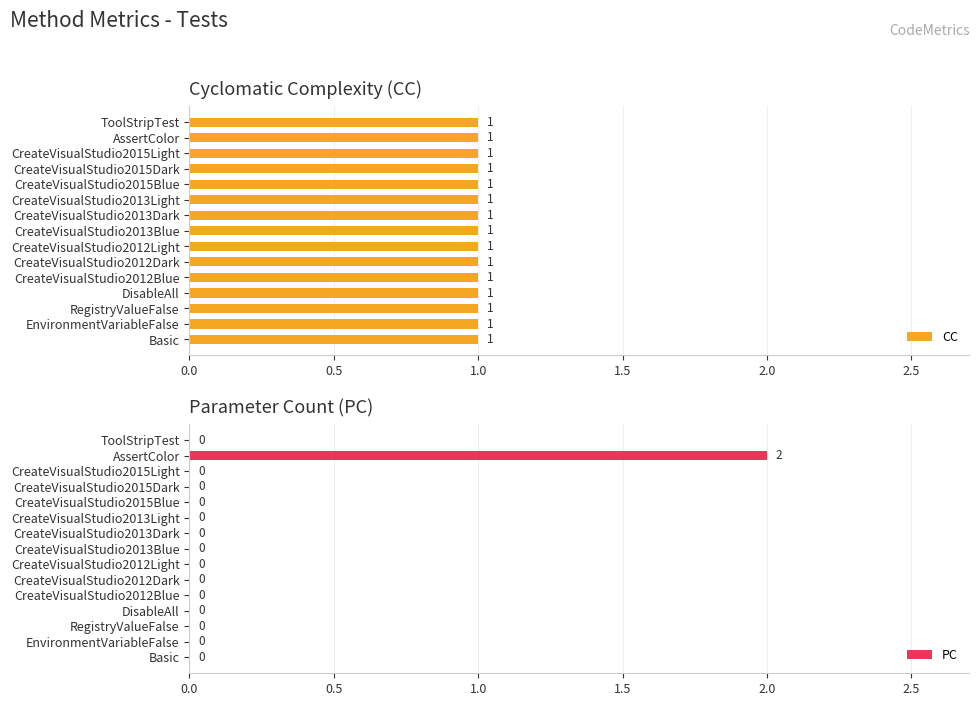

How many PC values are between 0 and 1?

14